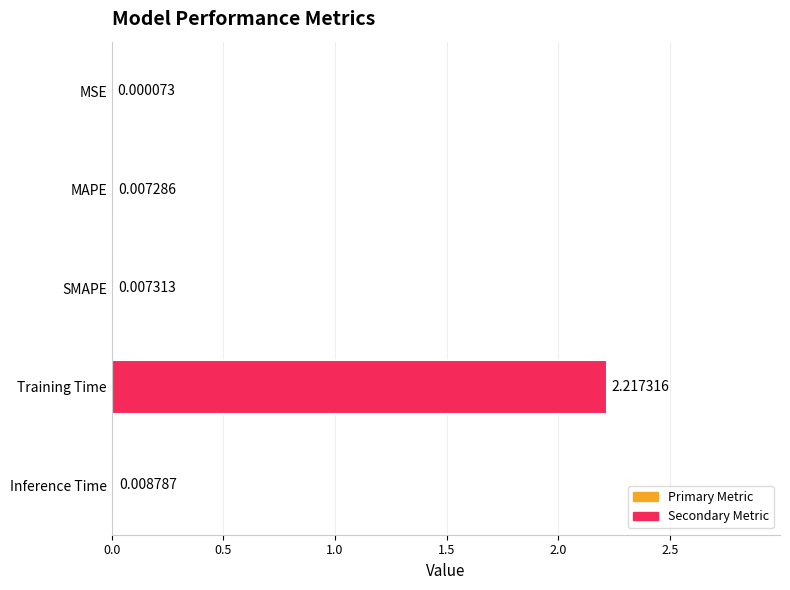

At which category does the chart reach its peak across all series?

Training Time